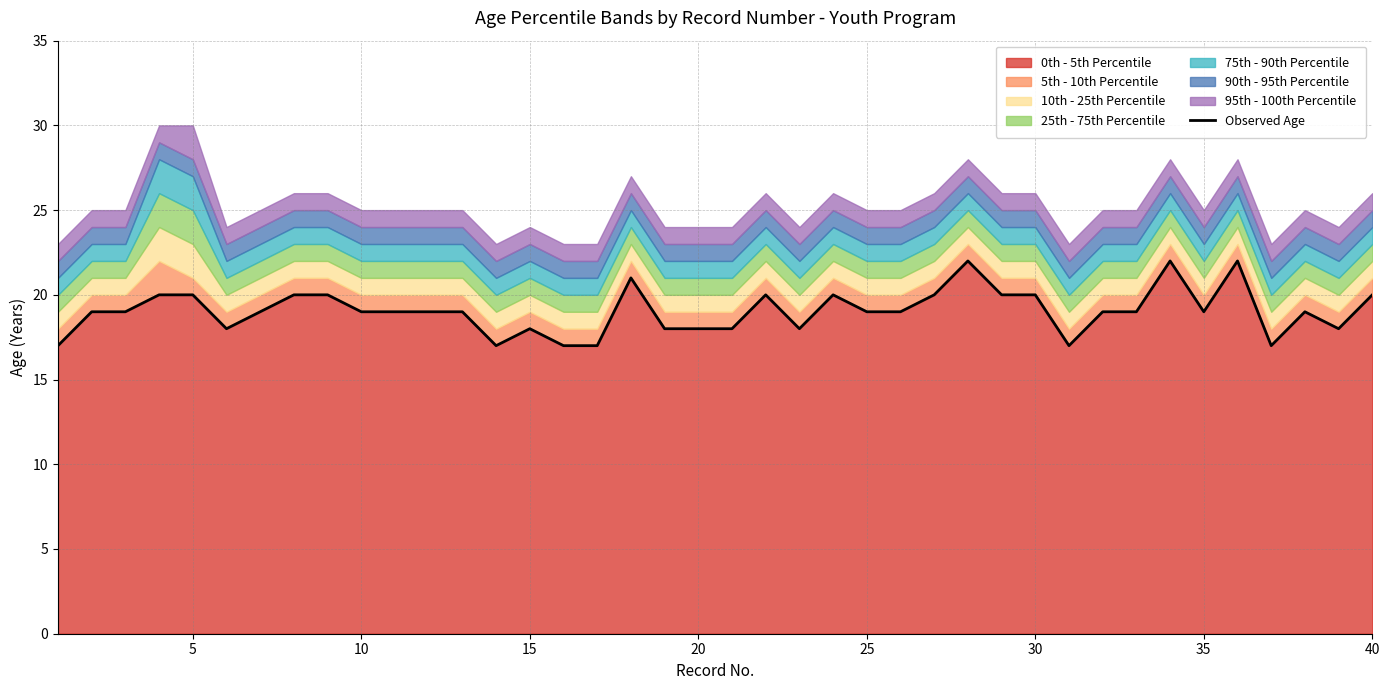

What is the maximum value for 0th - 5th Percentile?

22